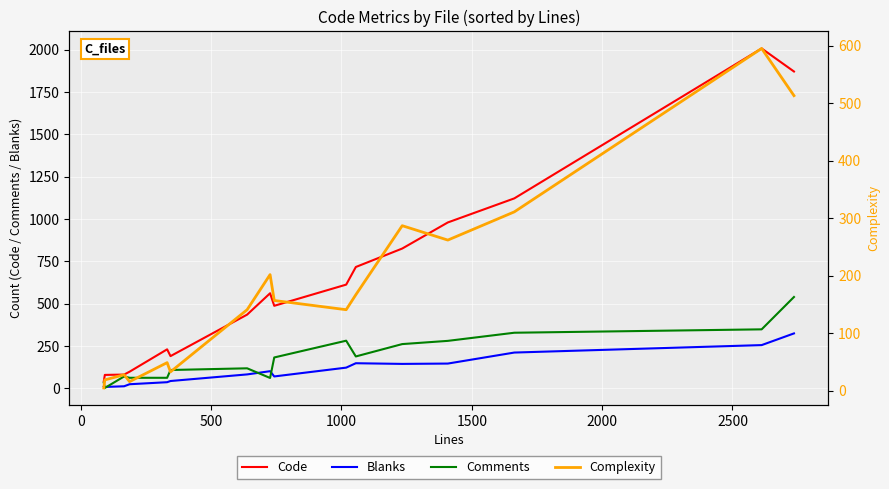

What is the maximum value for Code?

2007